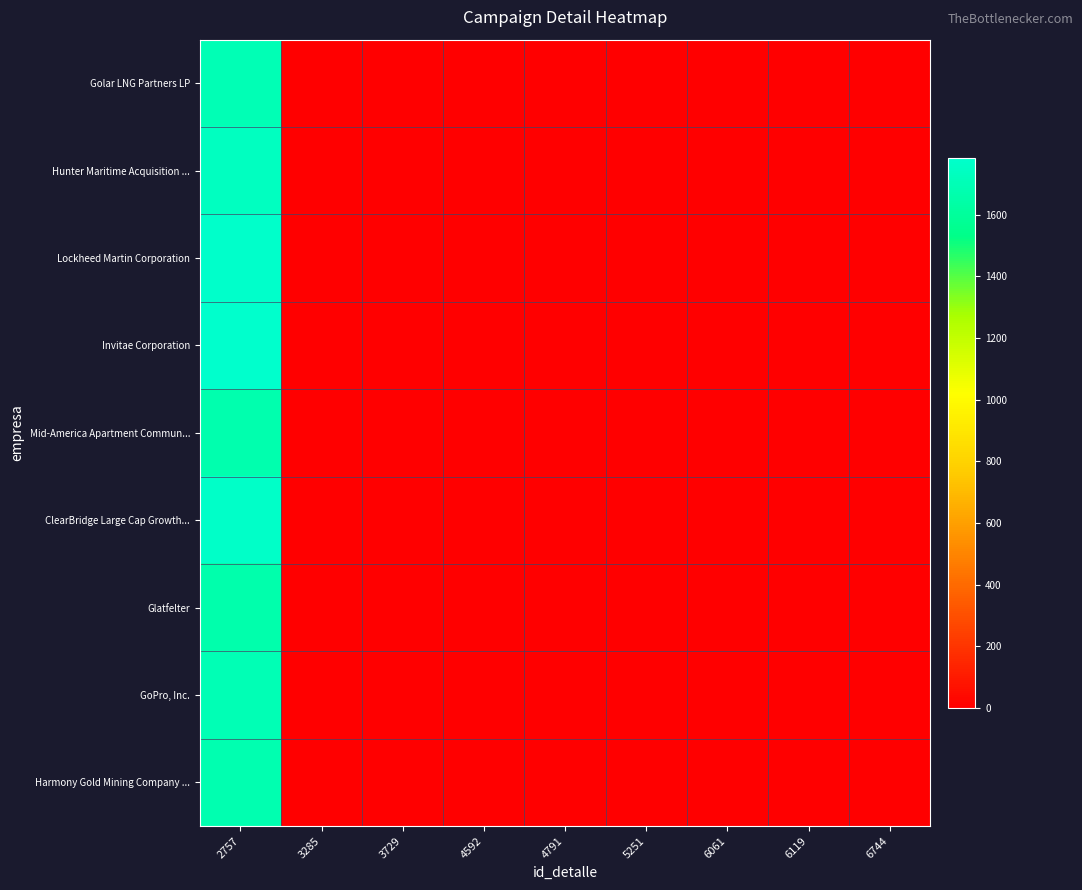

Reading left to right, extract all data points from this chart.

row_0: 2757=1696.4	3285=0.0	3729=0.0	4592=0.0	4791=0.0	5251=0.0	6061=0.0	6119=0.0	6744=0.0
row_1: 2757=1736.2	3285=0.0	3729=0.0	4592=0.0	4791=0.0	5251=0.0	6061=0.0	6119=0.0	6744=0.0
row_2: 2757=1775.2	3285=0.0	3729=0.0	4592=0.0	4791=0.0	5251=0.0	6061=0.0	6119=0.0	6744=0.0
row_3: 2757=1784.8	3285=0.0	3729=0.0	4592=0.0	4791=0.0	5251=0.0	6061=0.0	6119=0.0	6744=0.0
row_4: 2757=1671.5	3285=0.0	3729=0.0	4592=0.0	4791=0.0	5251=0.0	6061=0.0	6119=0.0	6744=0.0
row_5: 2757=1767.1	3285=0.0	3729=0.0	4592=0.0	4791=0.0	5251=0.0	6061=0.0	6119=0.0	6744=0.0
row_6: 2757=1664.8	3285=0.0	3729=0.0	4592=0.0	4791=0.0	5251=0.0	6061=0.0	6119=0.0	6744=0.0
row_7: 2757=1699.3	3285=0.0	3729=0.0	4592=0.0	4791=0.0	5251=0.0	6061=0.0	6119=0.0	6744=0.0
row_8: 2757=1680.2	3285=0.0	3729=0.0	4592=0.0	4791=0.0	5251=0.0	6061=0.0	6119=0.0	6744=0.0